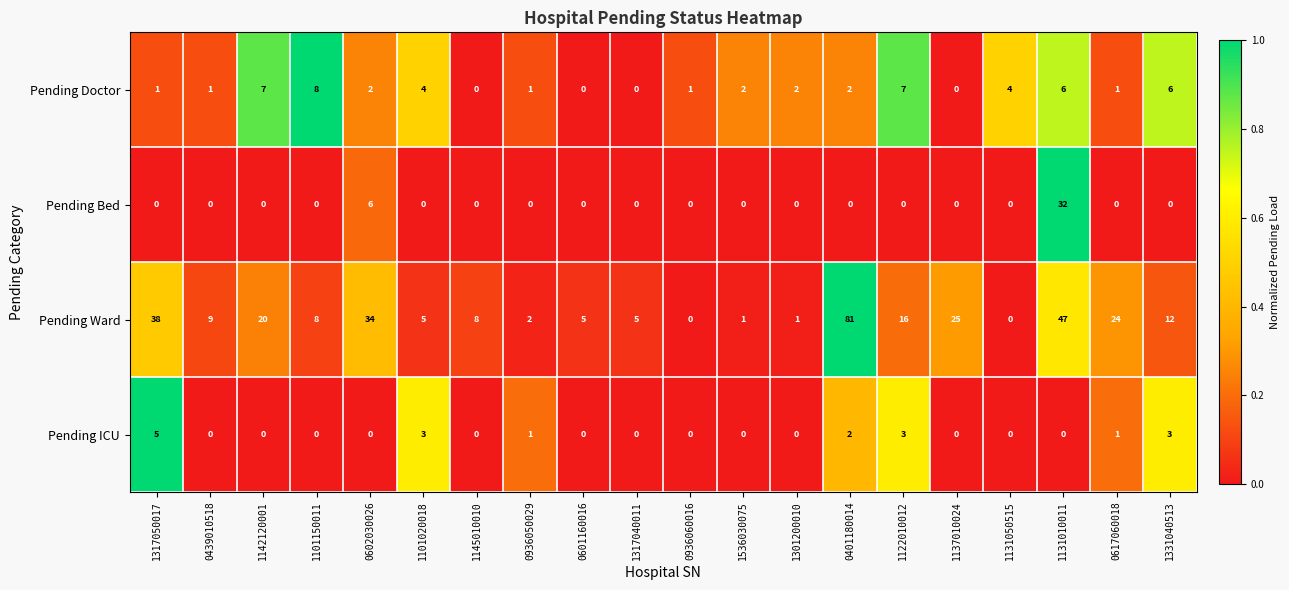

Which series changed the most between 0439010518 and 1131050515?

Pending Ward